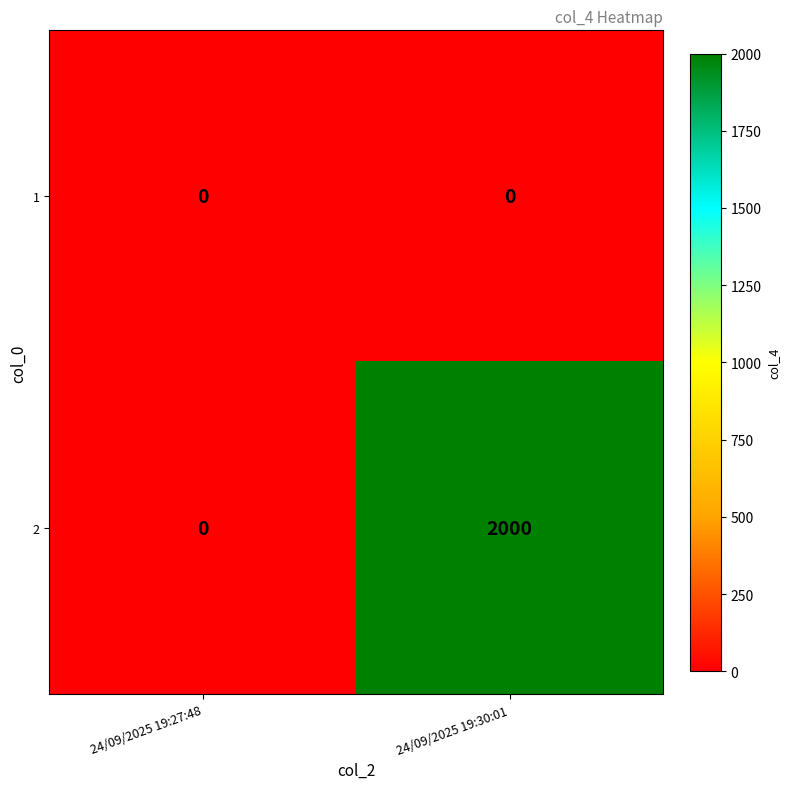

Count the number of categories in the chart.

2